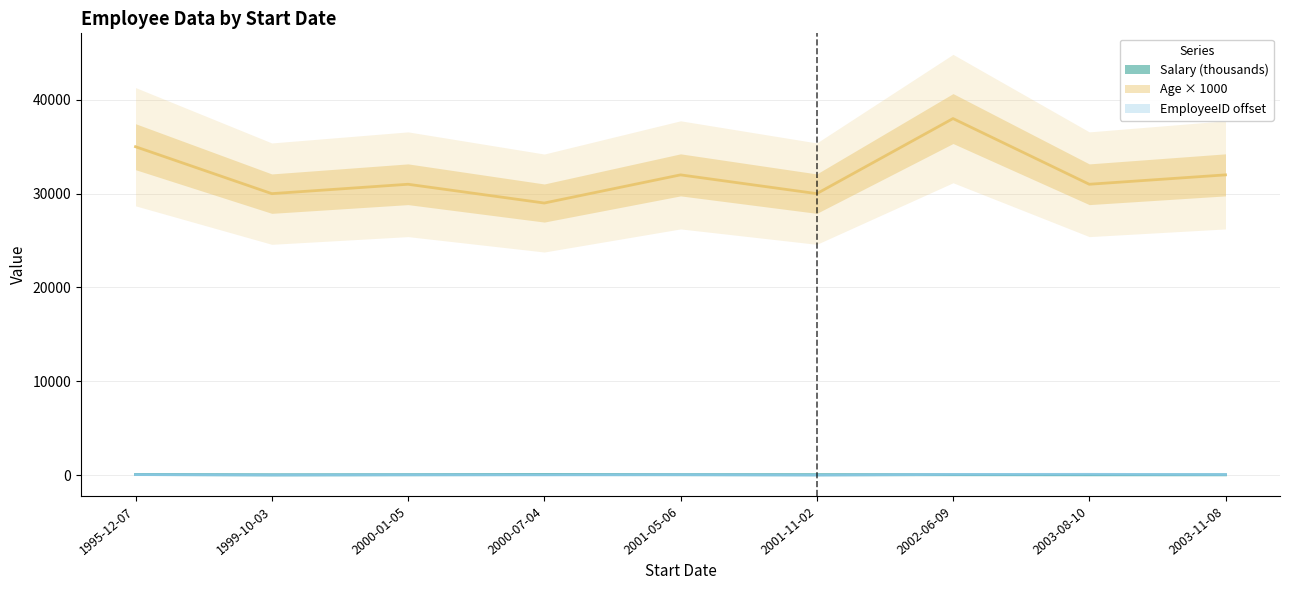

Which has a higher value, 2001-11-02 or 2000-01-05?

2000-01-05